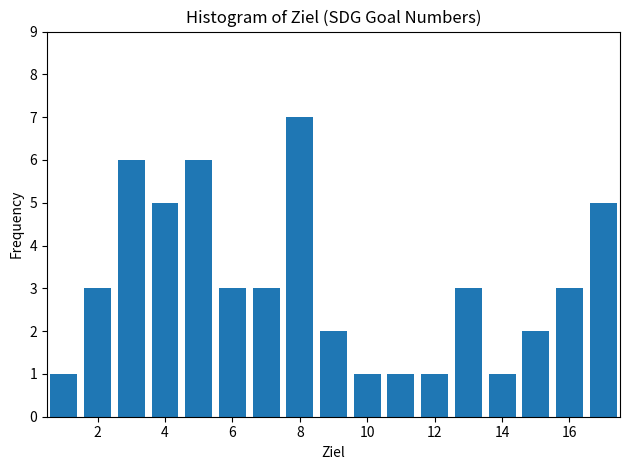

Reading left to right, transcribe this chart: for each bar, give the range it covers on the x-axis and its height. Neither the bar edges nor the heights are printed on the chart, so give them approximately, as read against the axes.

0.5 to 1.5: 1
1.5 to 2.5: 3
2.5 to 3.5: 6
3.5 to 4.5: 5
4.5 to 5.5: 6
5.5 to 6.5: 3
6.5 to 7.5: 3
7.5 to 8.5: 7
8.5 to 9.5: 2
9.5 to 10.5: 1
10.5 to 11.5: 1
11.5 to 12.5: 1
12.5 to 13.5: 3
13.5 to 14.5: 1
14.5 to 15.5: 2
15.5 to 16.5: 3
16.5 to 17.5: 5